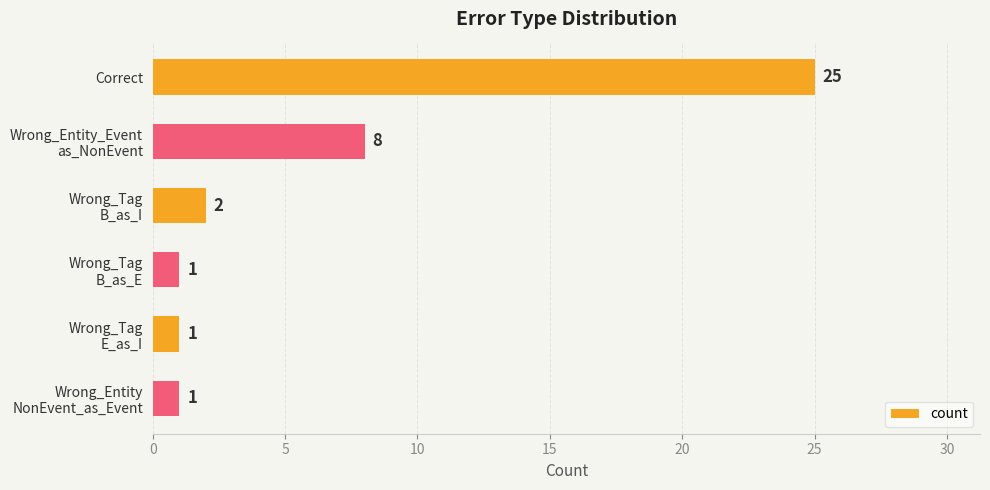

Reading top to bottom, list all the values displayed in this chart.

25	8	2	1	1	1